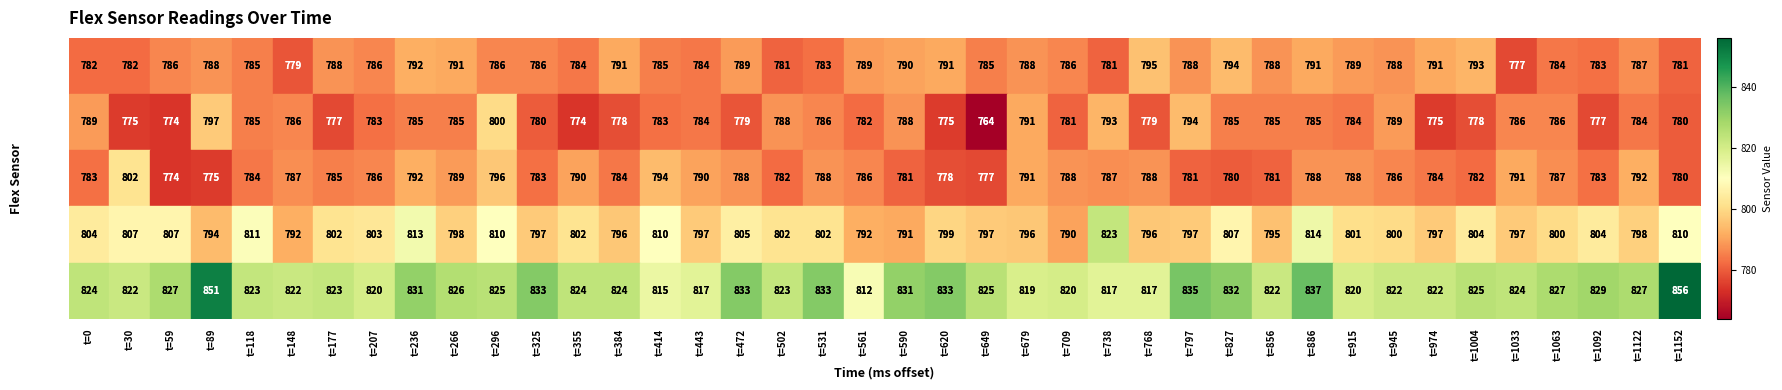

Which series has the widest spread of values?

flex5